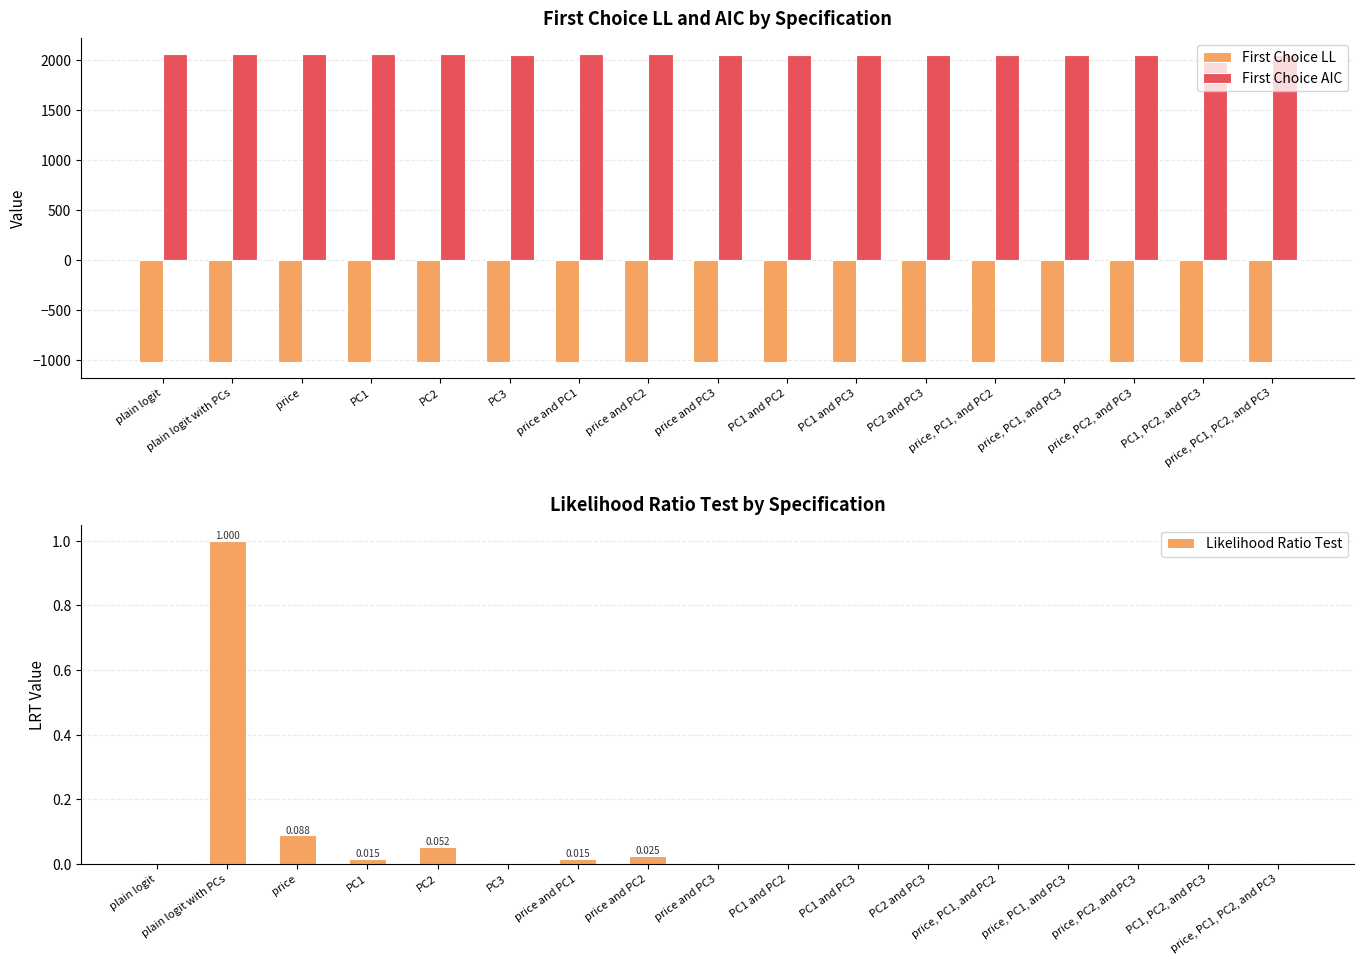

What is the difference between the highest and lowest values at price, PC1, and PC2?

3073.3